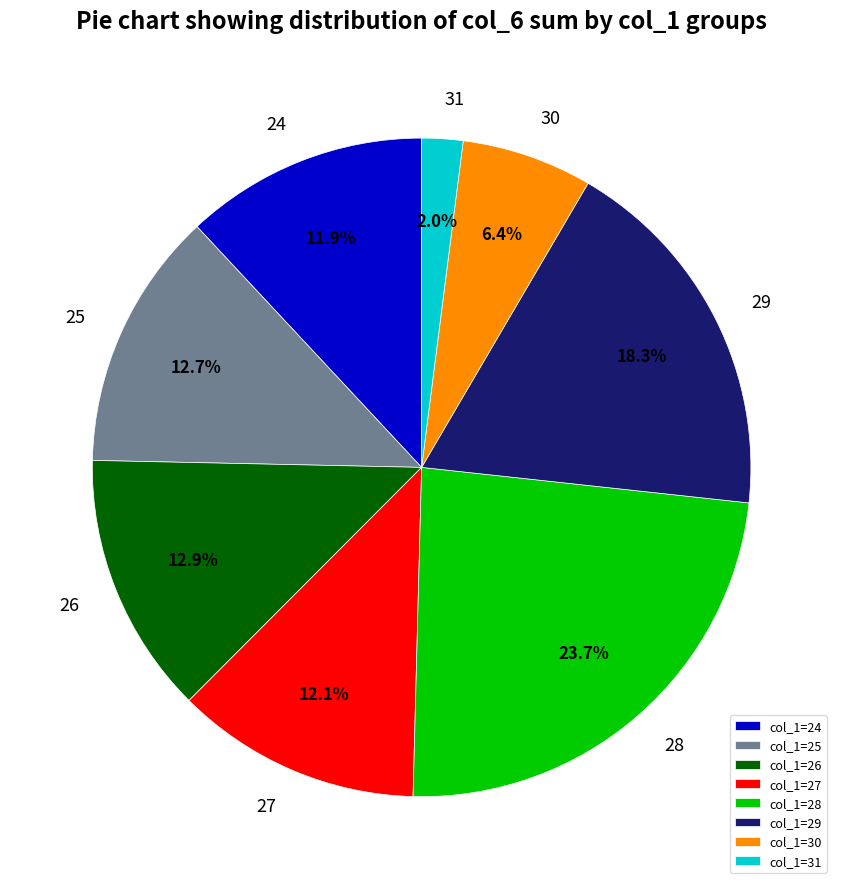

Does any single category account for the majority?

No